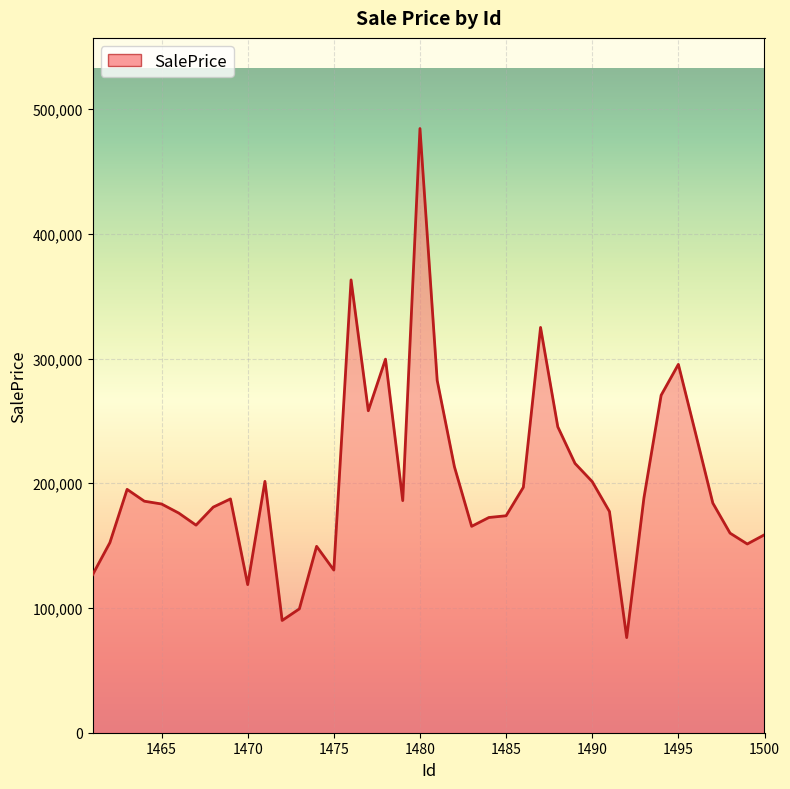

What is the minimum value shown in the chart?

76258.5